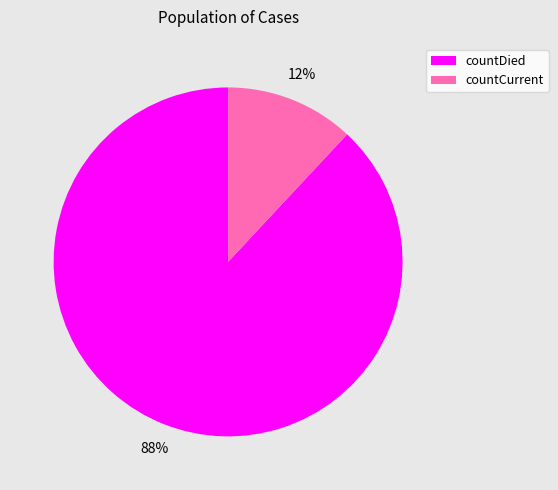

Do countDied and countCurrent together represent more than half of the pie?

Yes